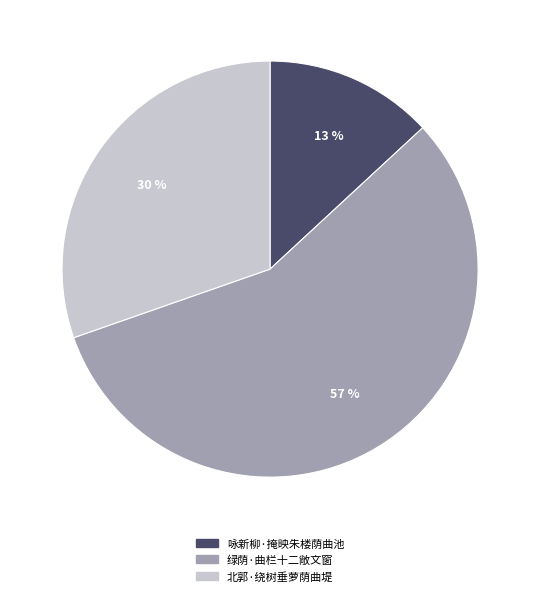

To the nearest percent, what portion does 绿荫·曲栏十二敞文窗 represent?

57%